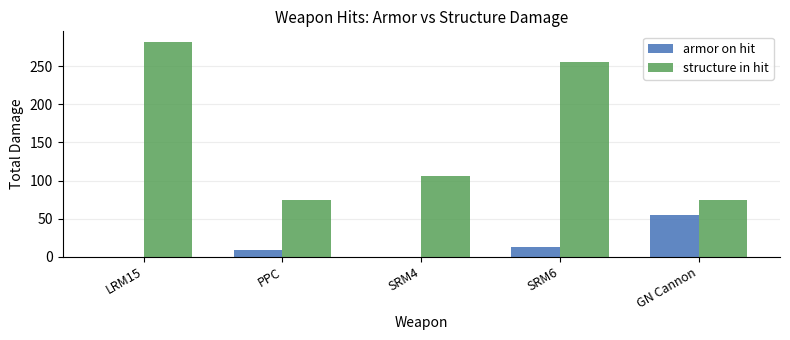

Is it true that structure in hit equals 75.0 at PPC?

True